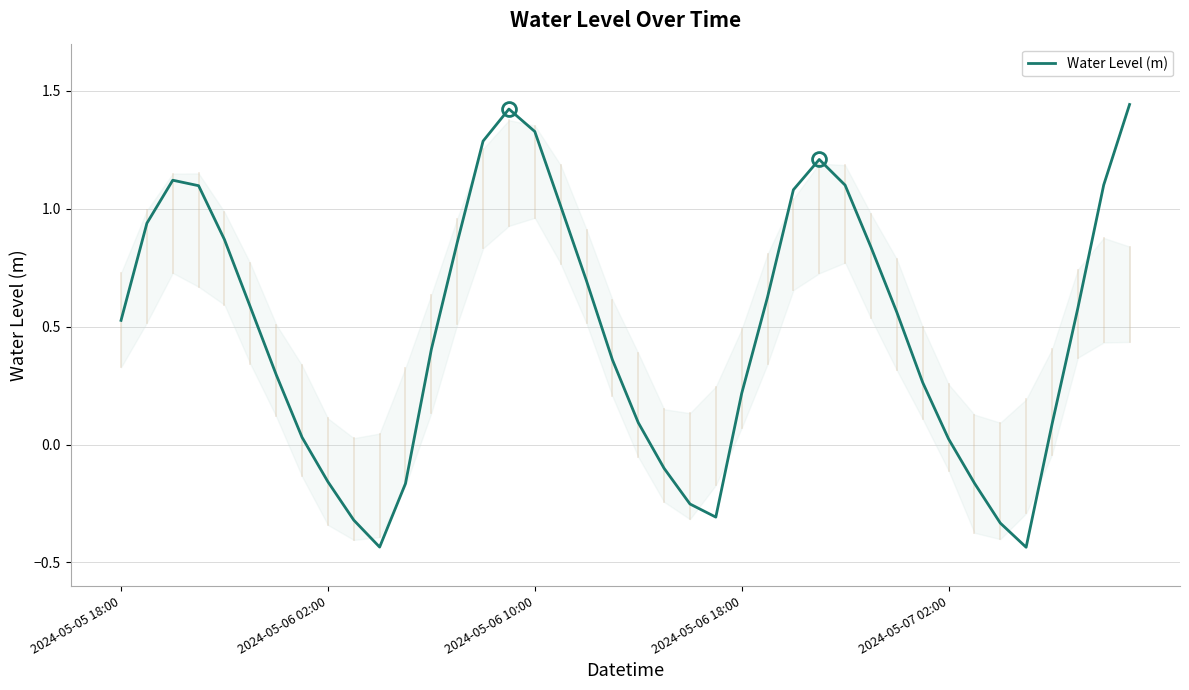

What is the value of the 32nd point from the left?

0.3